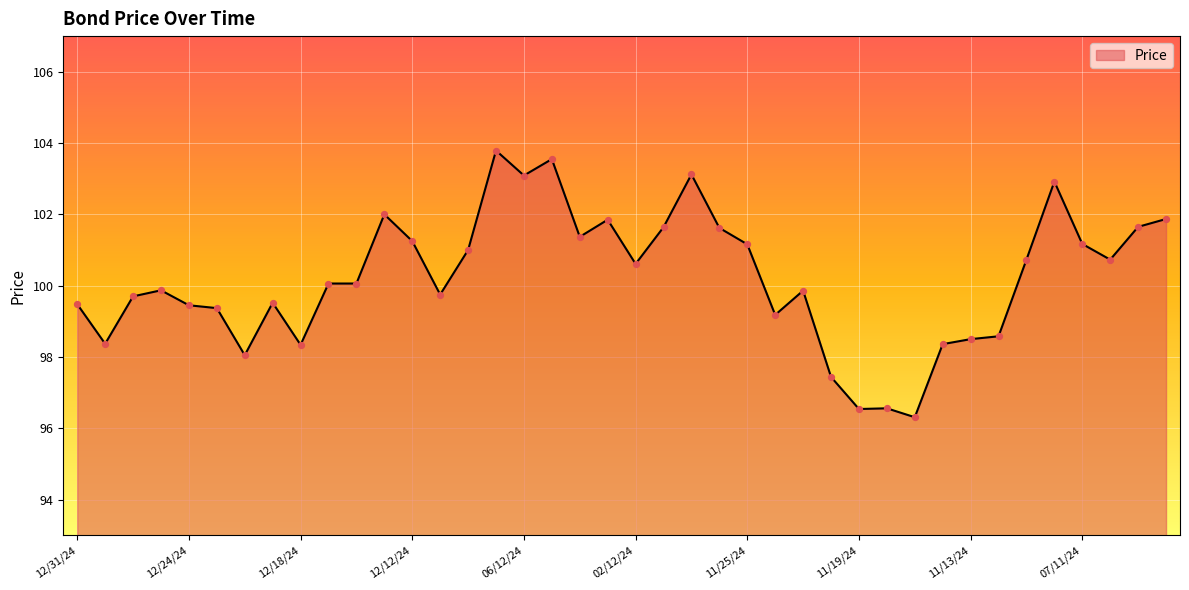

What is the greatest value displayed?

103.8